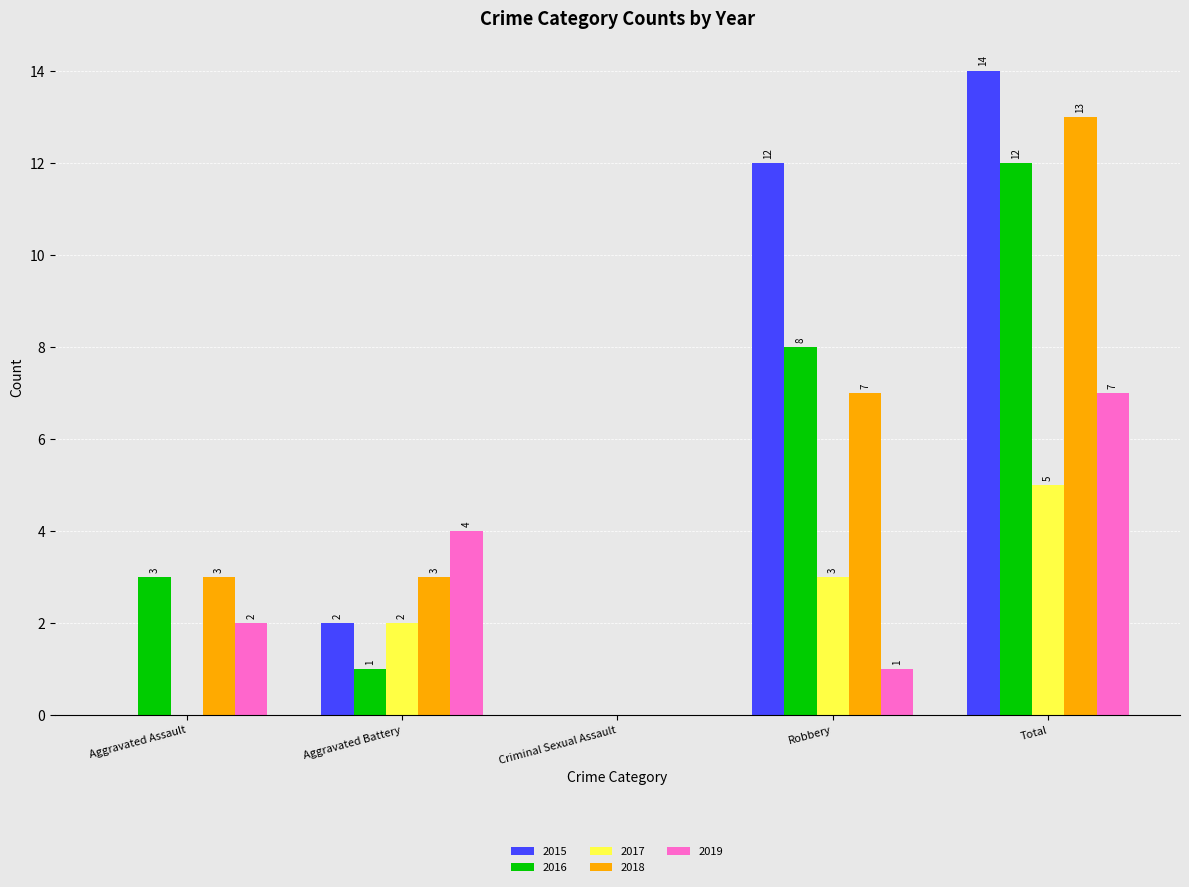

How many series are shown in this chart?

5